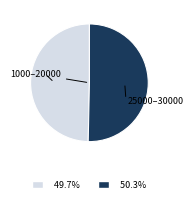

Is there any slice that represents more than half of the pie?

Yes